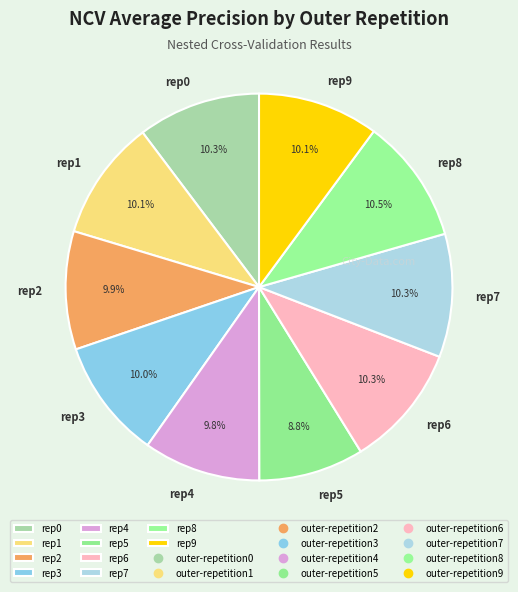

How many slices are in this pie chart?

10